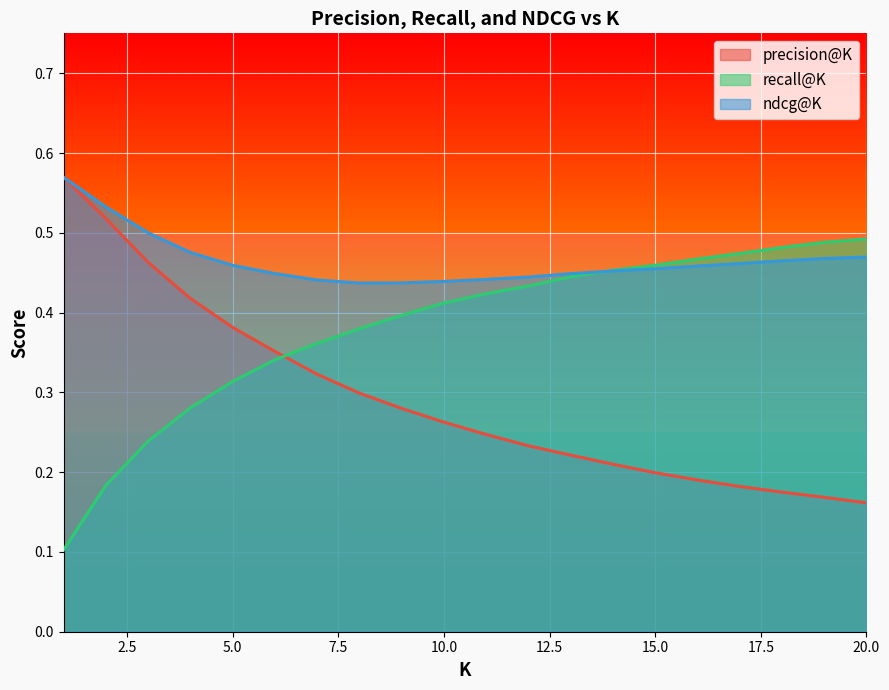

What is the approximate value of ndcg@K at 16?

0.5